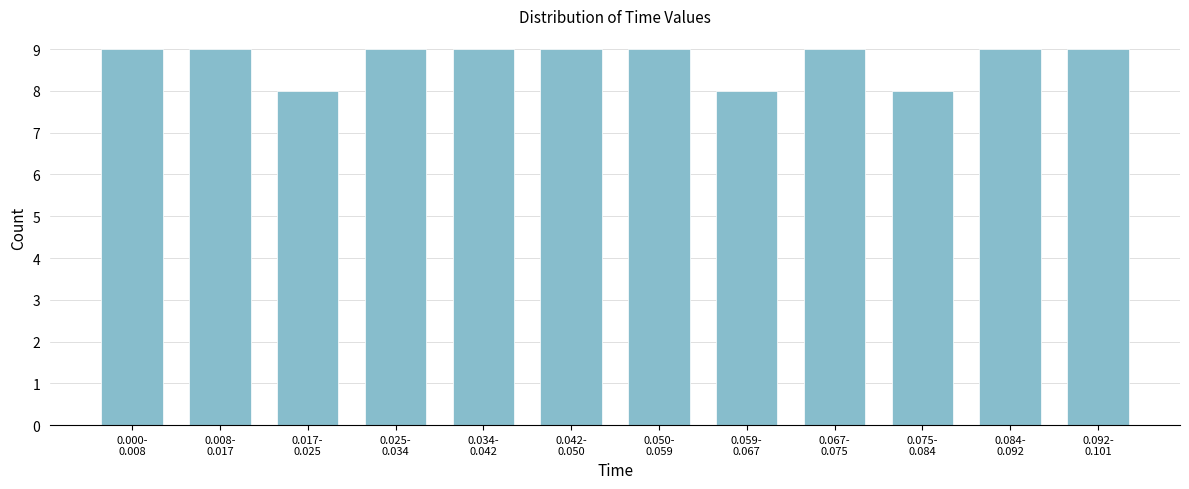

Reading right to left, extract all data points from this chart.

9	9	8	9	8	9	9	9	9	8	9	9